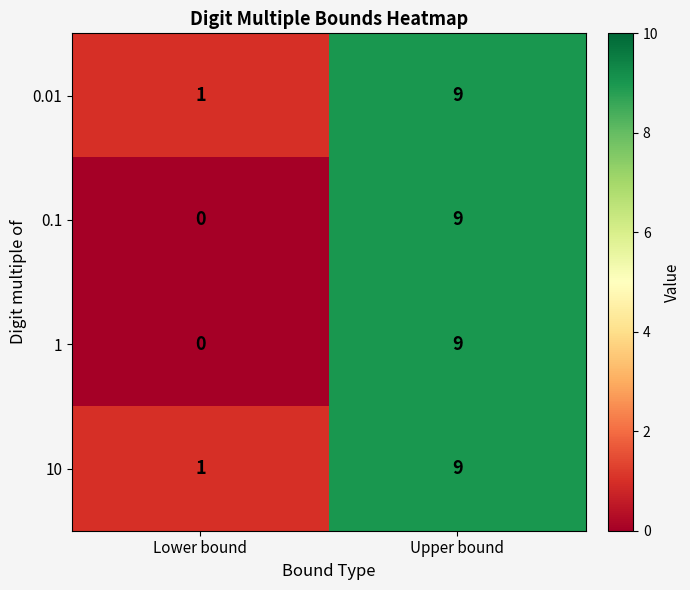

What value does the 0.1 series have at Upper bound?

9